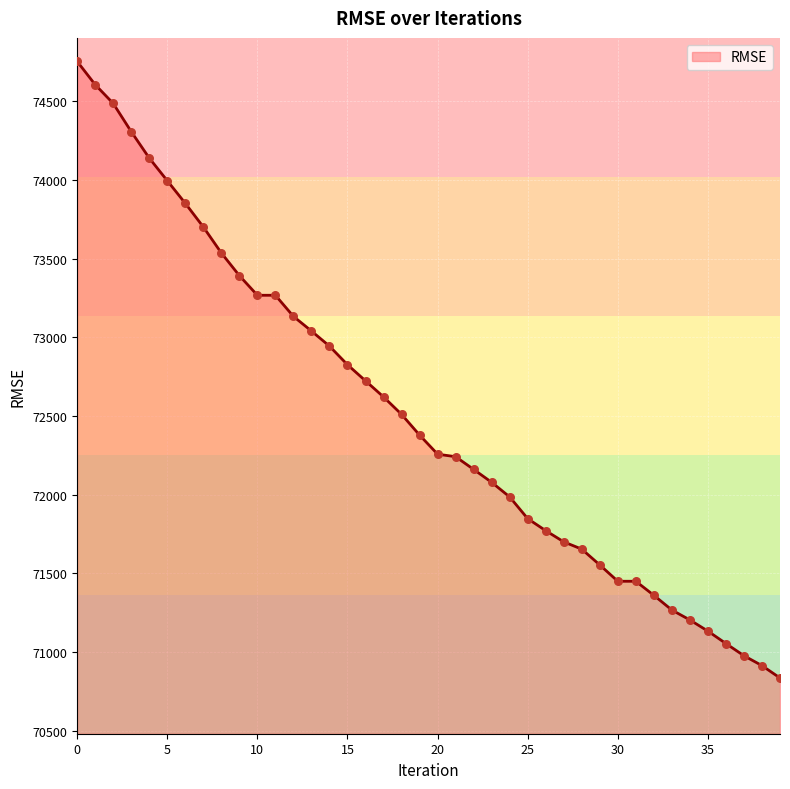

What is the difference between the maximum and minimum values?

3918.3